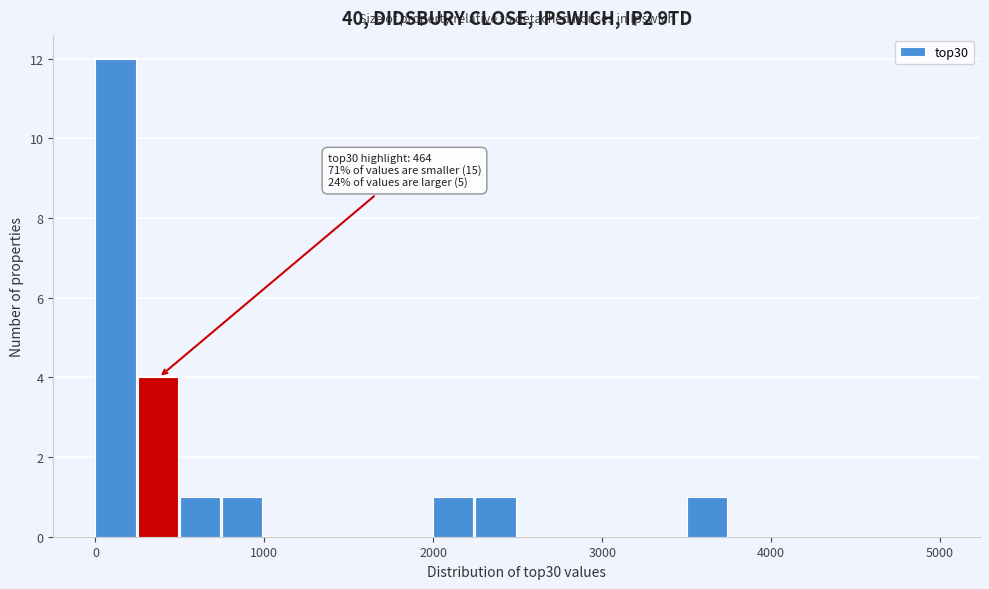

Around what value on the x-axis is the tallest bar? Give the approximate position of its centre, as read against the axis.

100